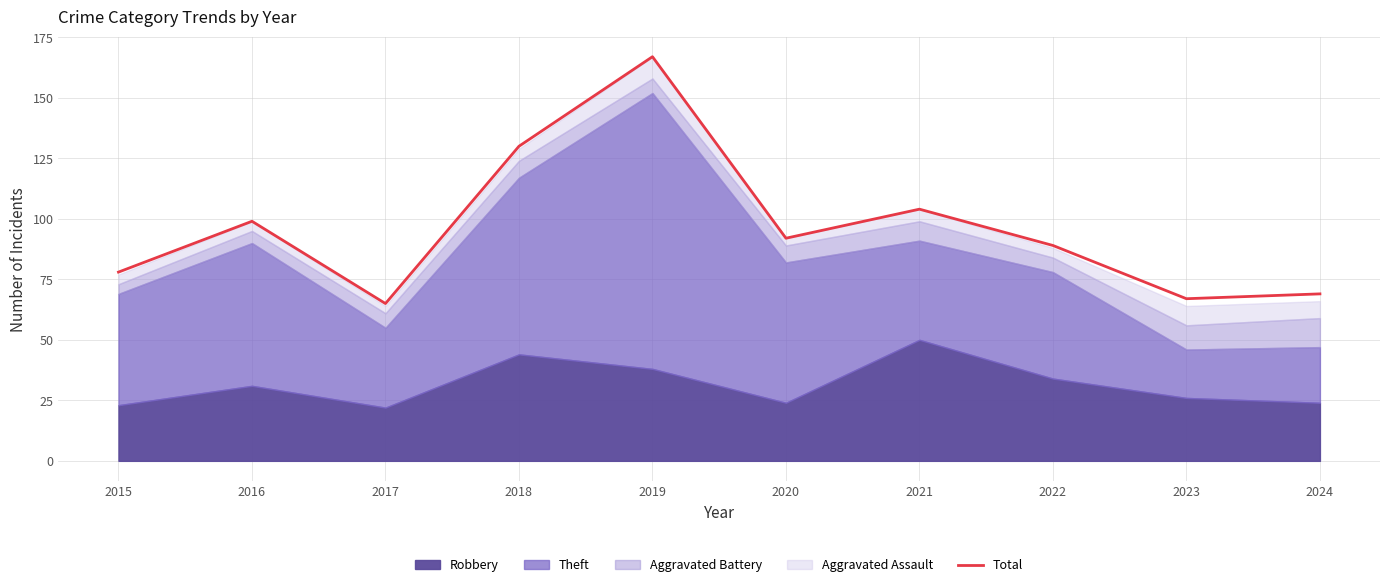

How many values are below 92?

5